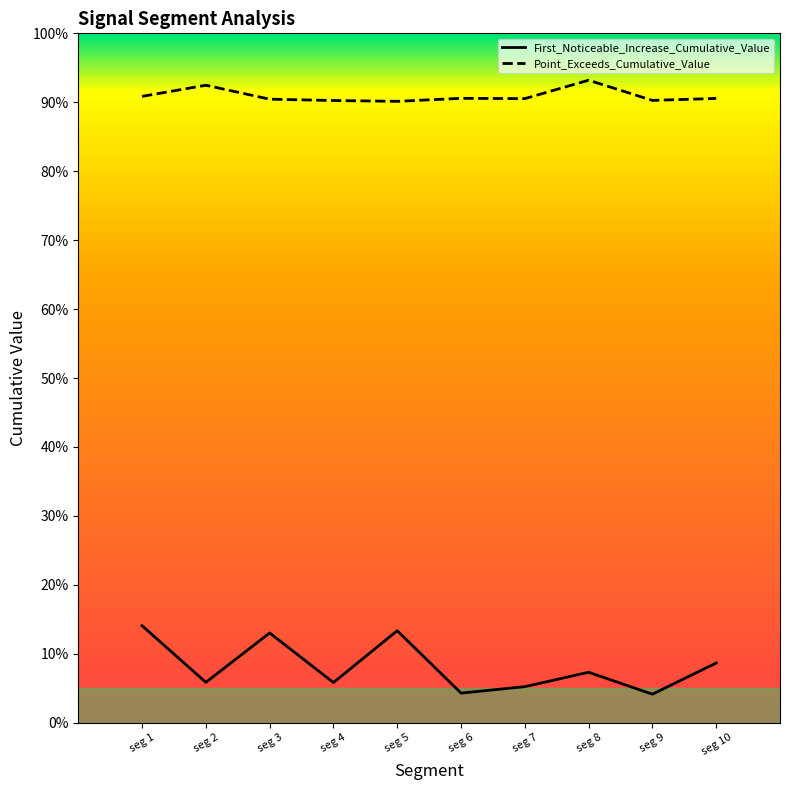

What are all the series names shown in the legend?

First_Noticeable_Increase_Cumulative_Value, Point_Exceeds_Cumulative_Value